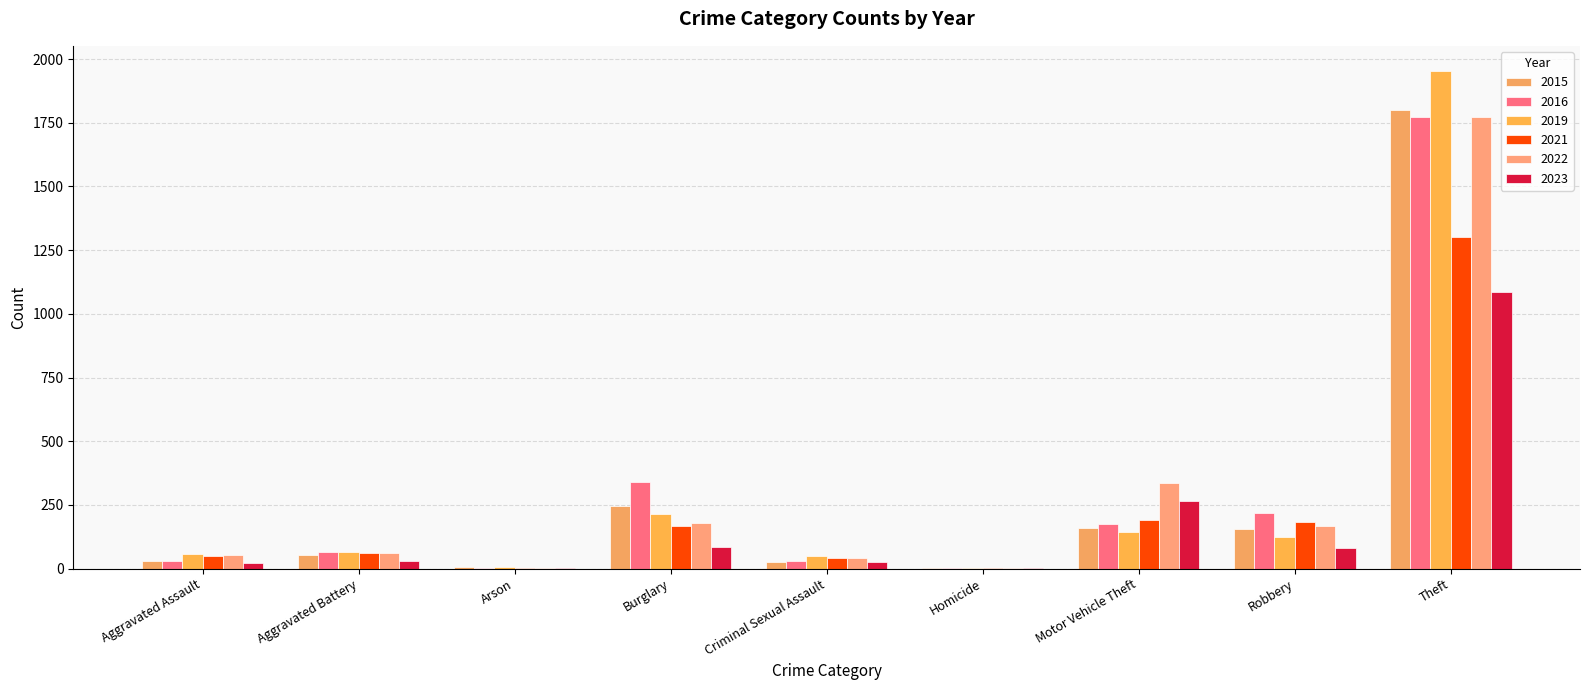

What is the average value of the 2023 series?

178